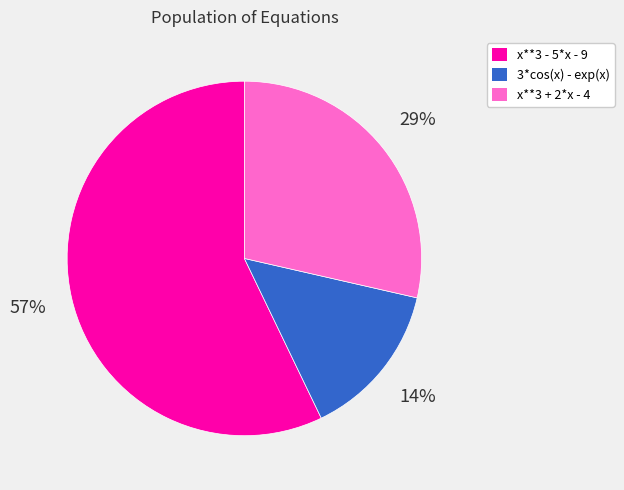

What is the ratio of the value at 3*cos(x) - exp(x) to the value at x**3 + 2*x - 4?

0.5